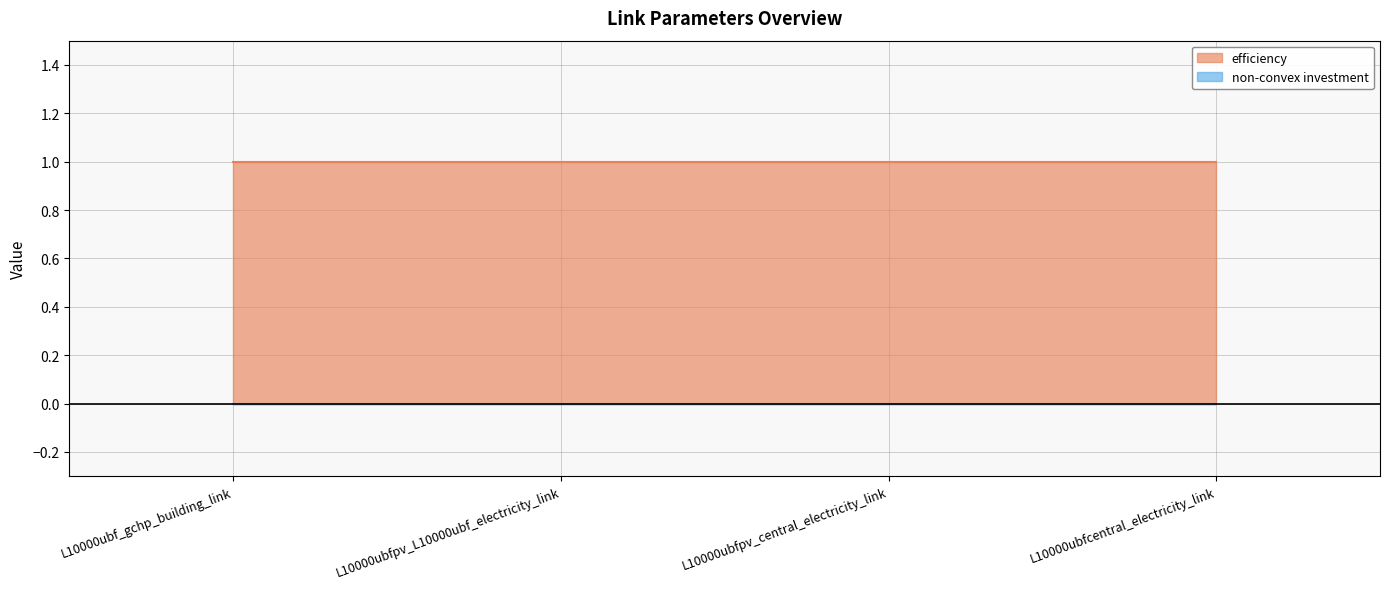

Rank the series at L10000ubfcentral_electricity_link from highest to lowest value.

efficiency, non-convex investment